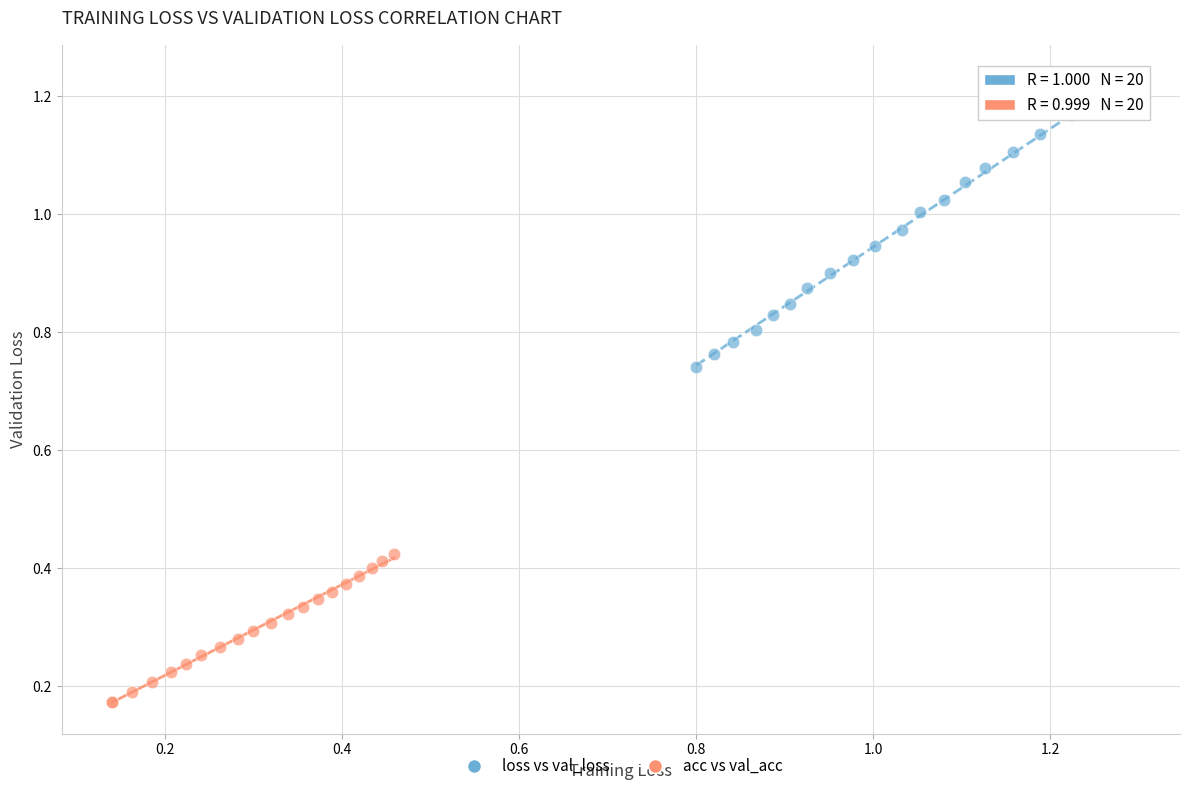

Which series contains the lowest Y value?

acc vs val_acc